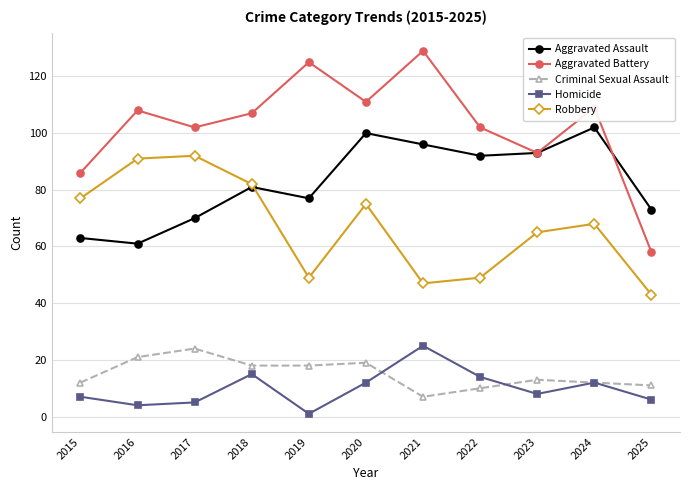

At which category does Aggravated Battery reach its first local valley?

2017